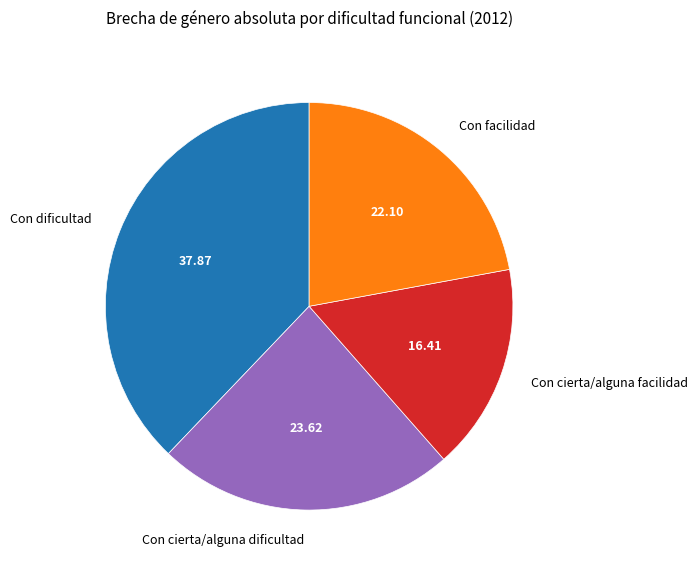

What is the smallest slice in the pie chart?

Con cierta/alguna facilidad